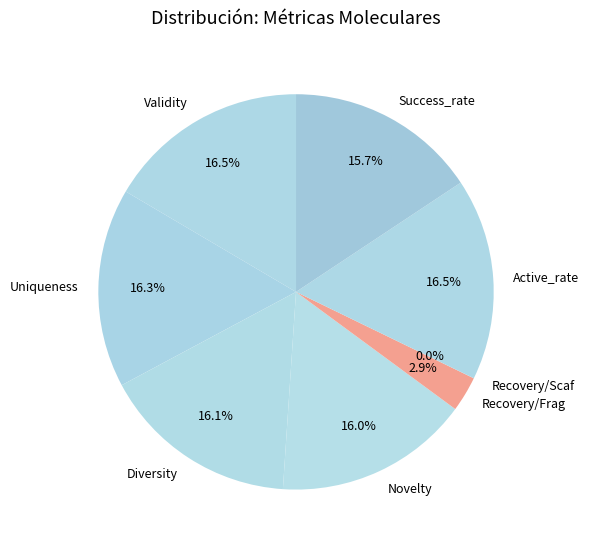

How much of the chart is everything except Success_rate?

84.3%